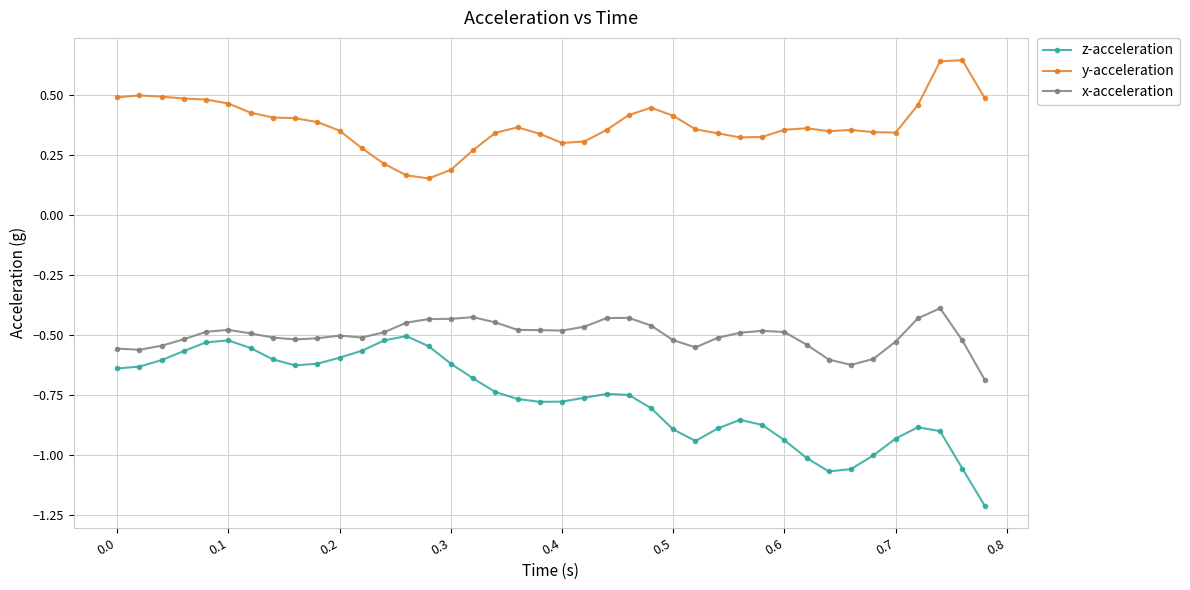

What is the lowest value of the z-acceleration series?

-1.2